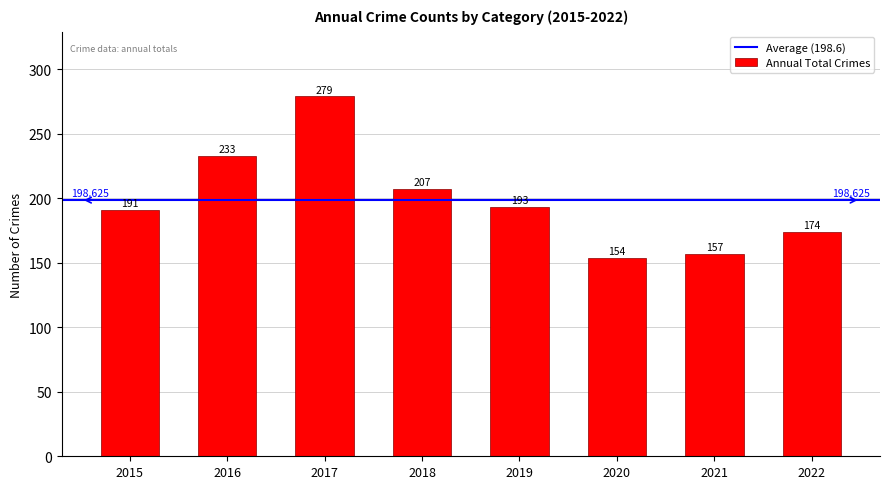

At which category does the chart reach its minimum across all series?

2020